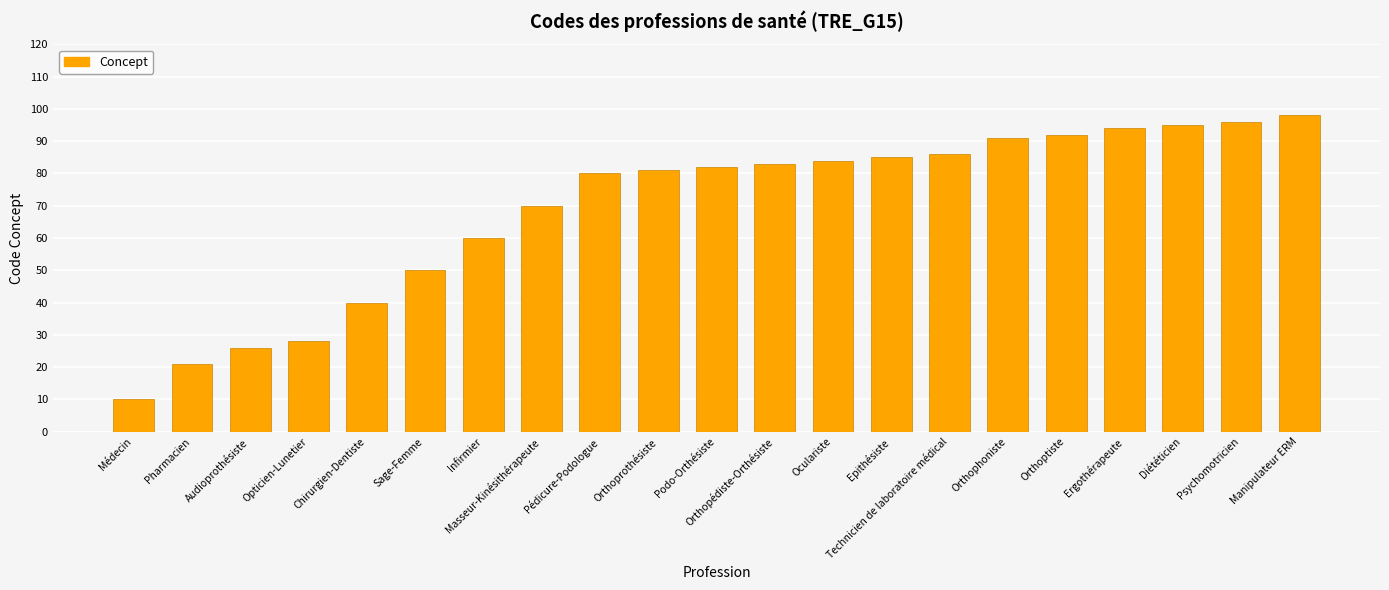

Which category has the highest value across all series?

Manipulateur ERM